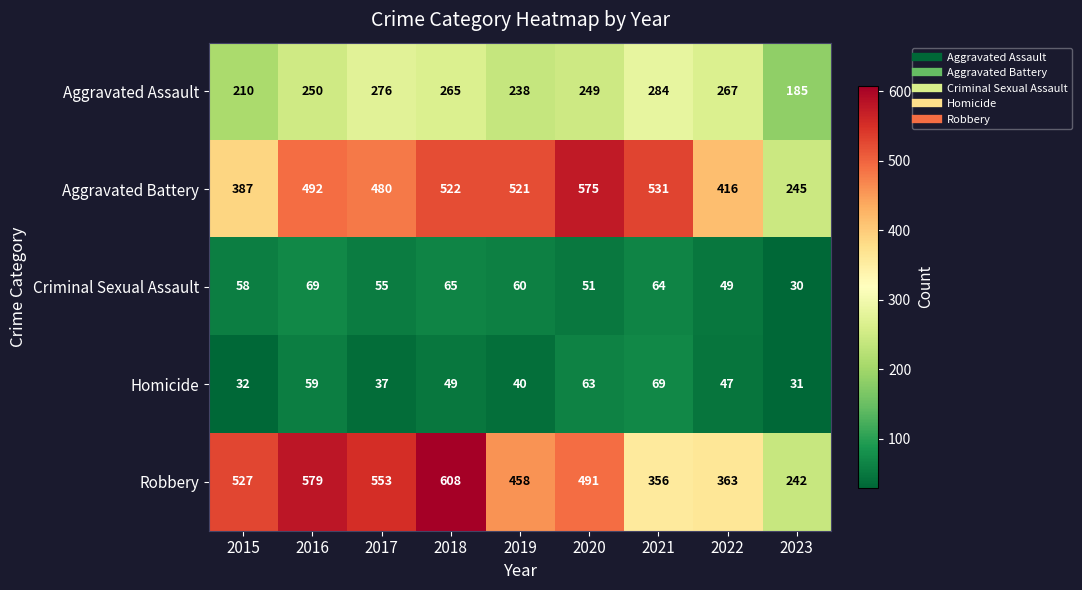

What is the difference between the highest and lowest values at 2021?

467